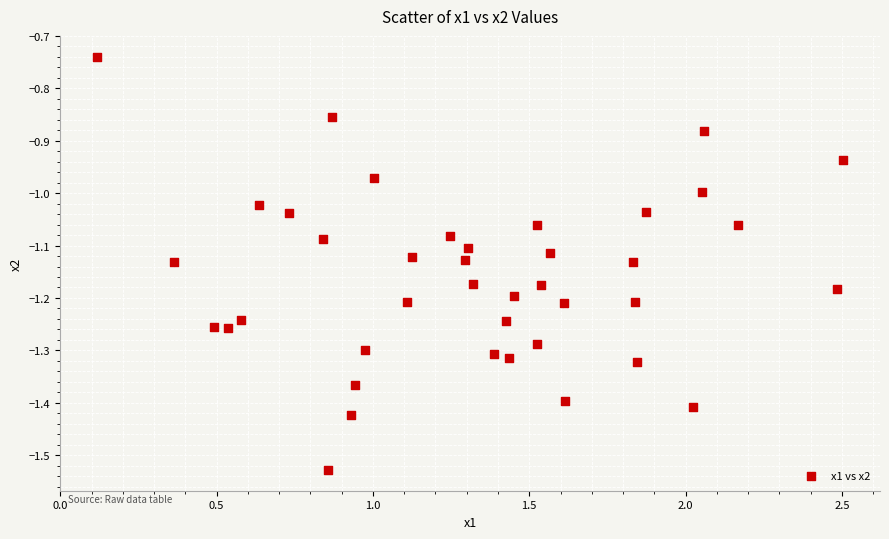

What is the range of X values (max minus min)?

2.4